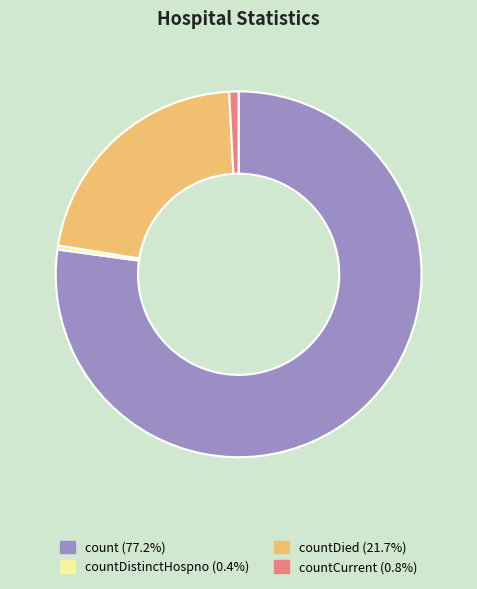

Is there any slice that represents more than half of the pie?

Yes